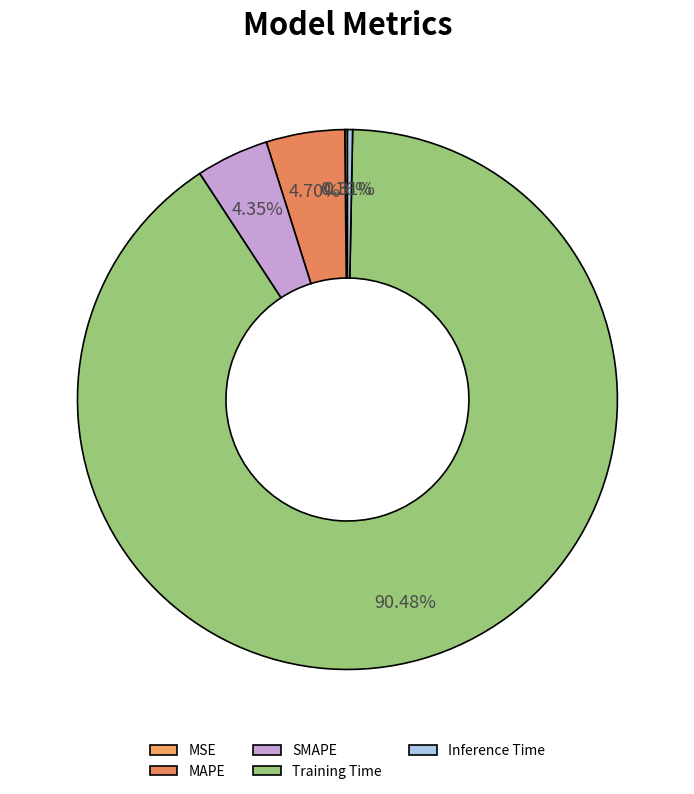

Between SMAPE and Training Time, which is larger?

Training Time